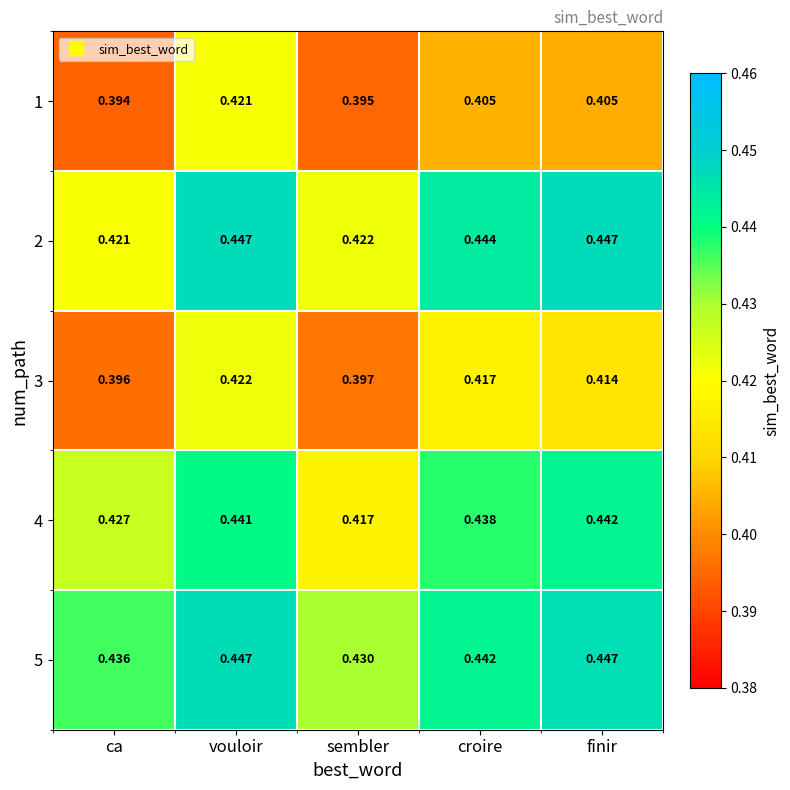

Is the value of 2 at sembler greater than the value of 1 at sembler?

Yes